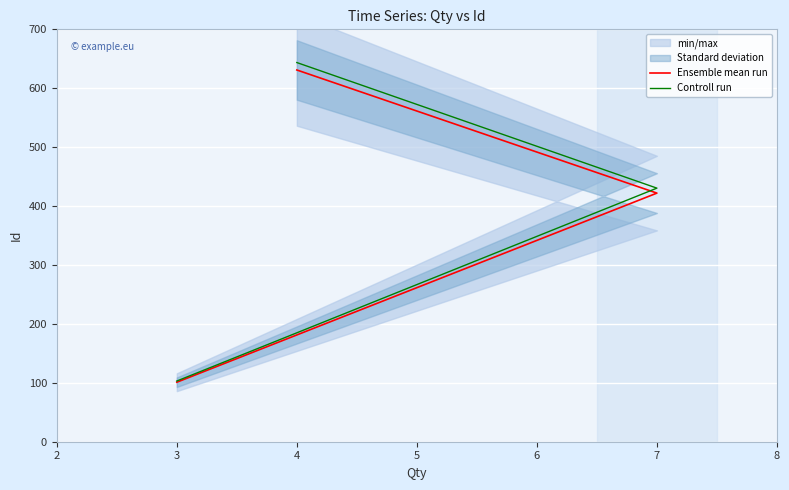

What are all the series names shown in the legend?

Ensemble mean run, Controll run